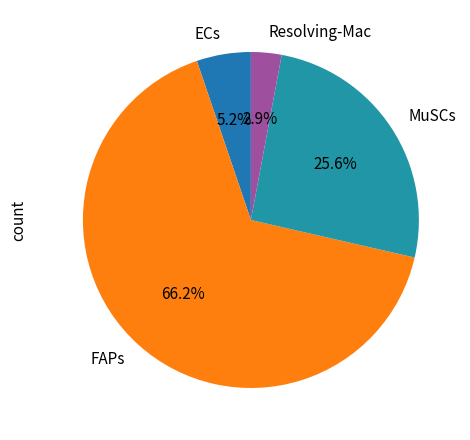

How many segments does this pie chart have?

4